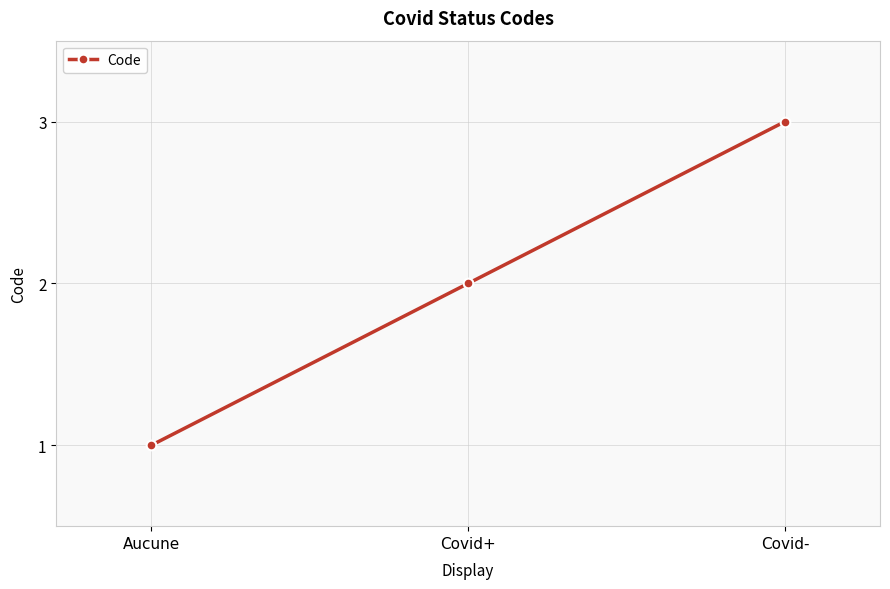

Reading left to right, extract all data points from this chart.

Aucune=1	Covid+=2	Covid-=3